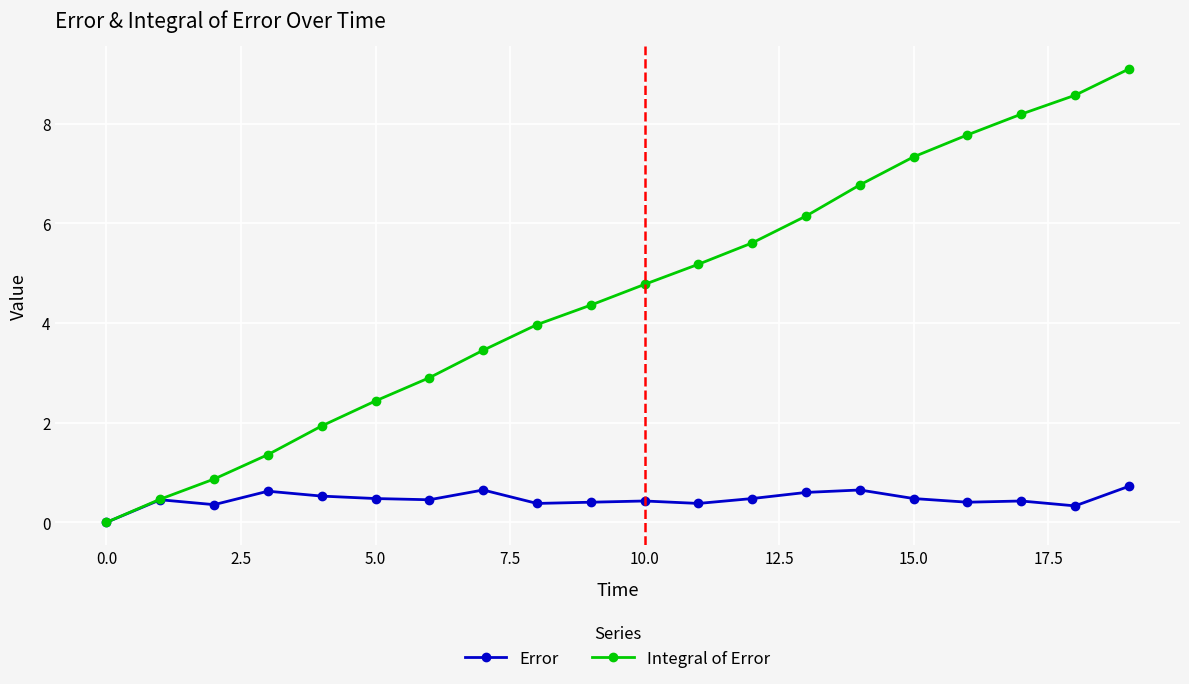

How many values in Integral of Error are above zero?

19